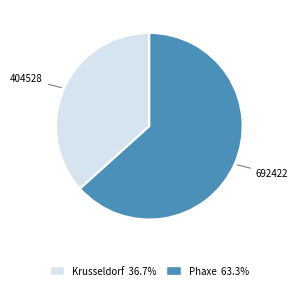

What is the majority slice?

692422